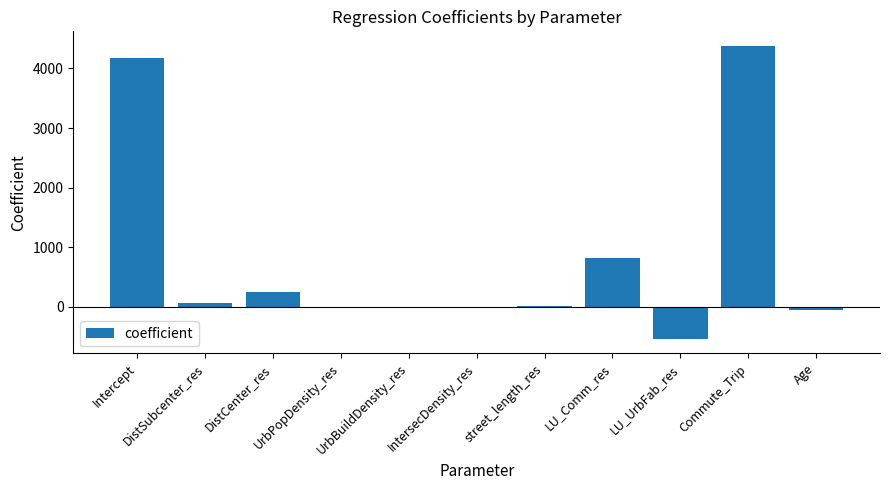

What is the sum of all values?

9103.7